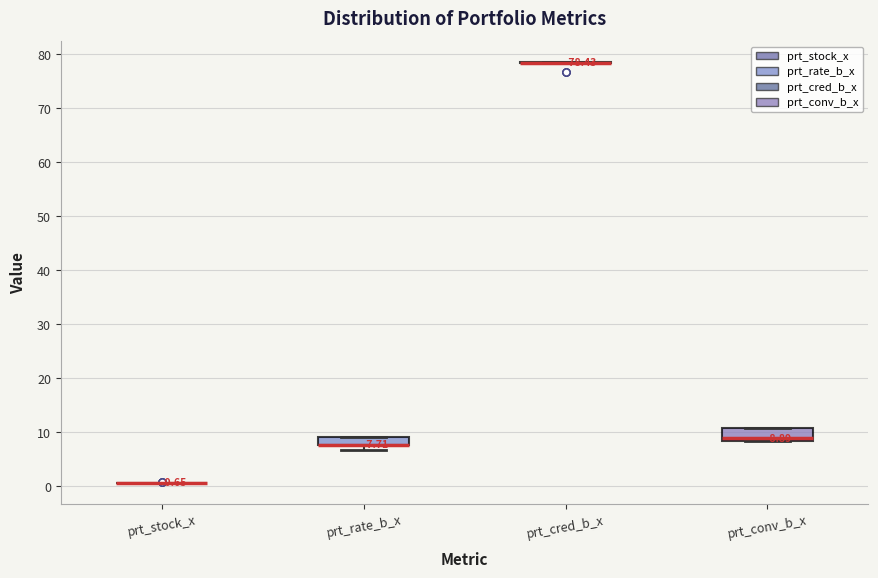

Which box is the tallest, from its lower edge to its upper edge?

prt_conv_b_x